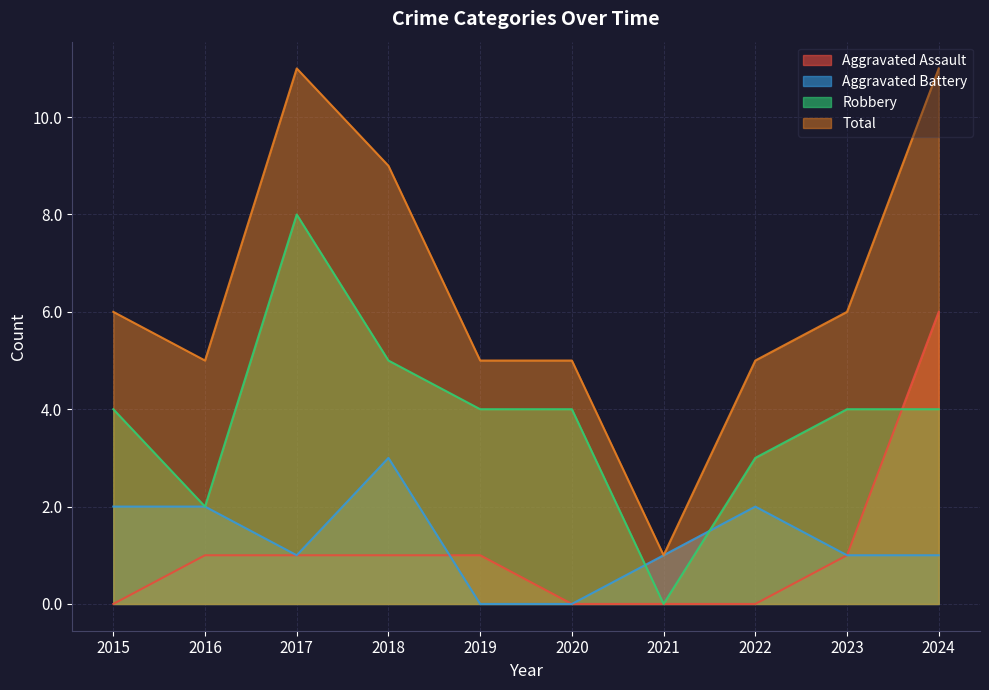

Which series has the largest range (max minus min)?

Total